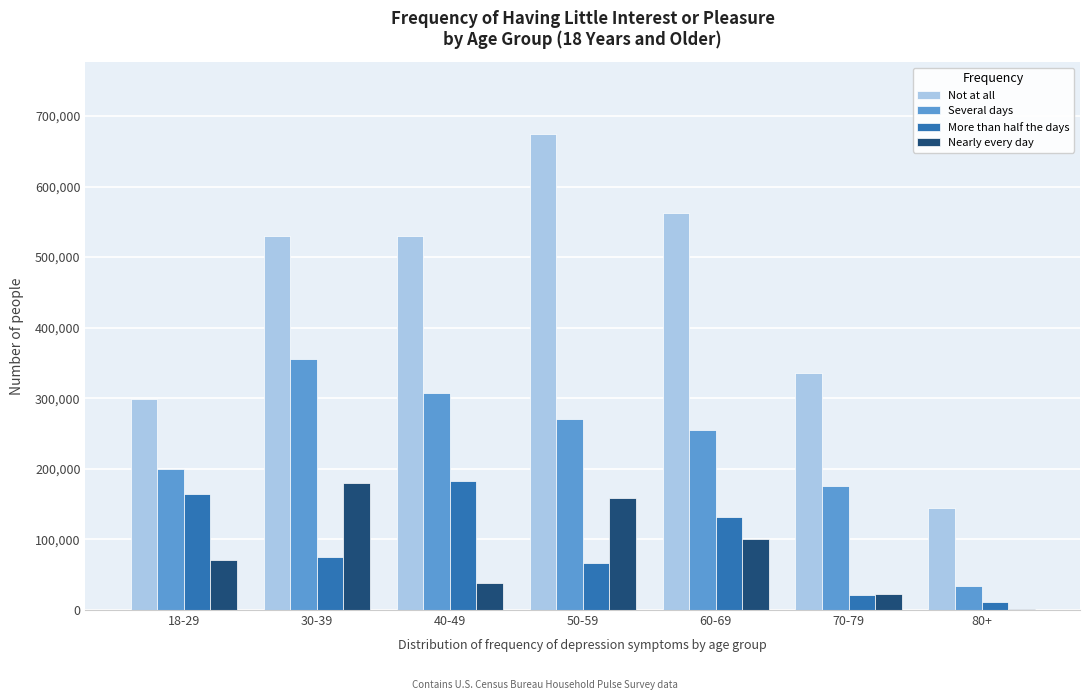

Which series has the largest total across all categories?

Not at all